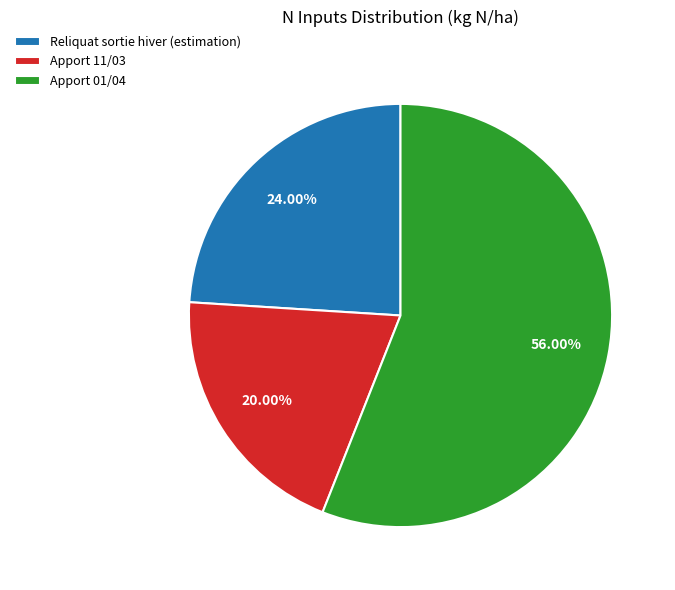

What portion of the pie excludes Apport 11/03?

80.0%